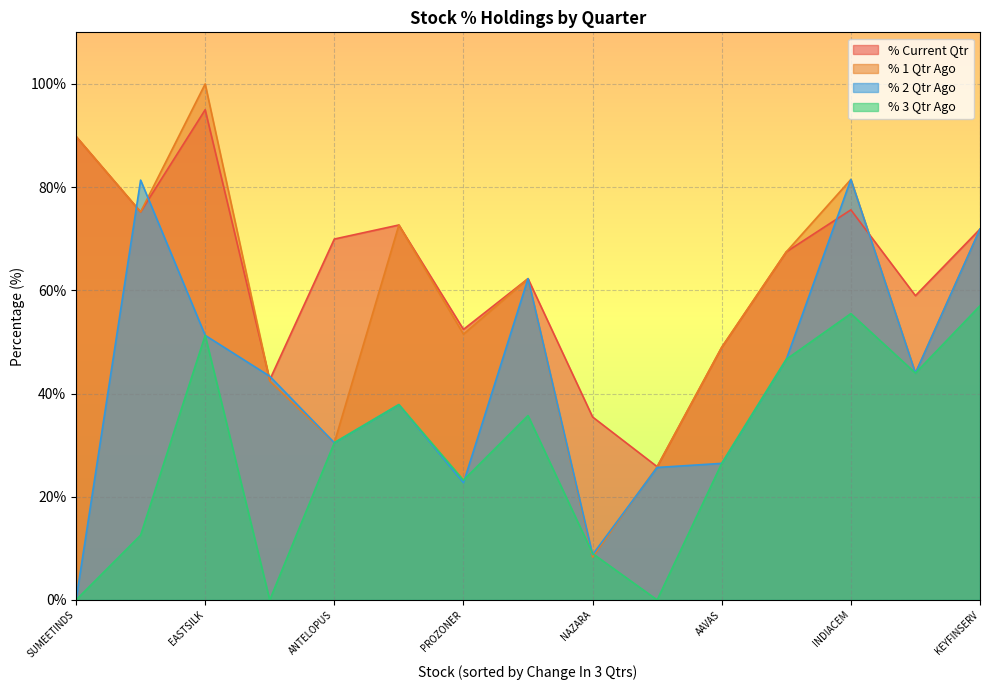

Rank the series by their maximum value, from highest to lowest.

% 1 Qtr Ago, % Current Qtr, % 2 Qtr Ago, % 3 Qtr Ago